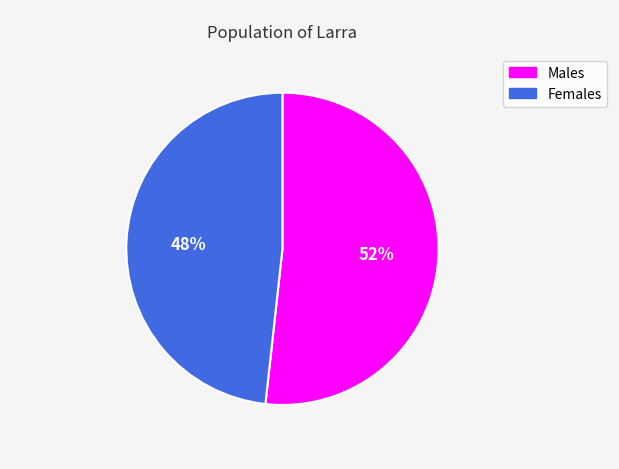

Is there a majority slice in this chart?

Yes